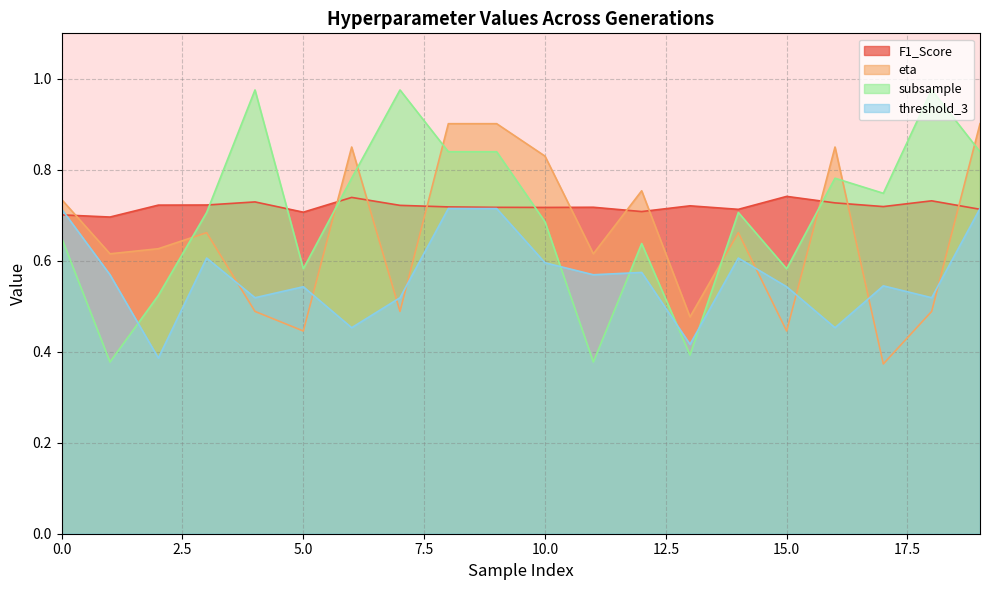

At how many categories does at least one series exceed 0?

20